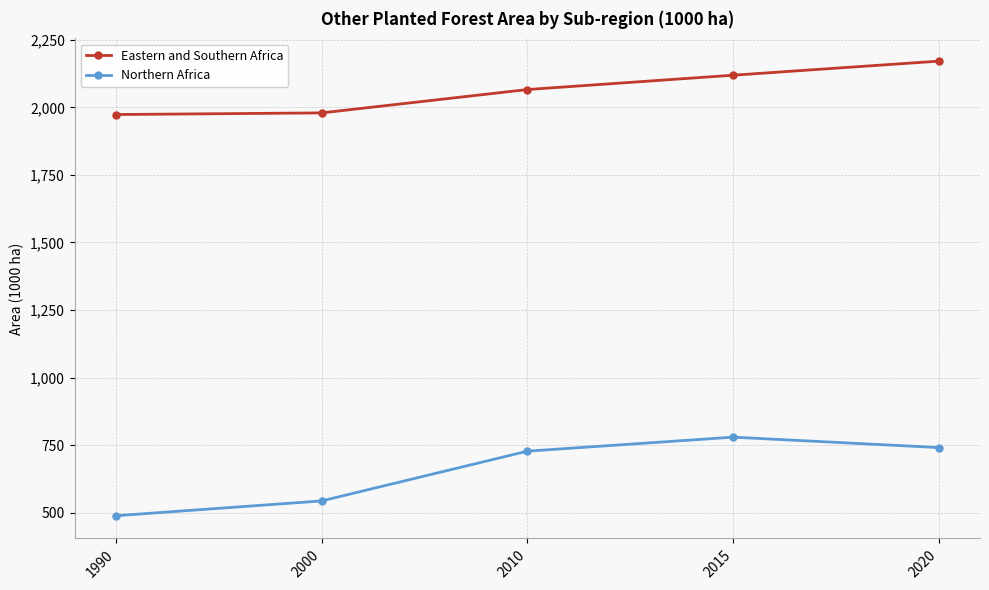

Is it true that Northern Africa equals 741.5 at 2020?

True